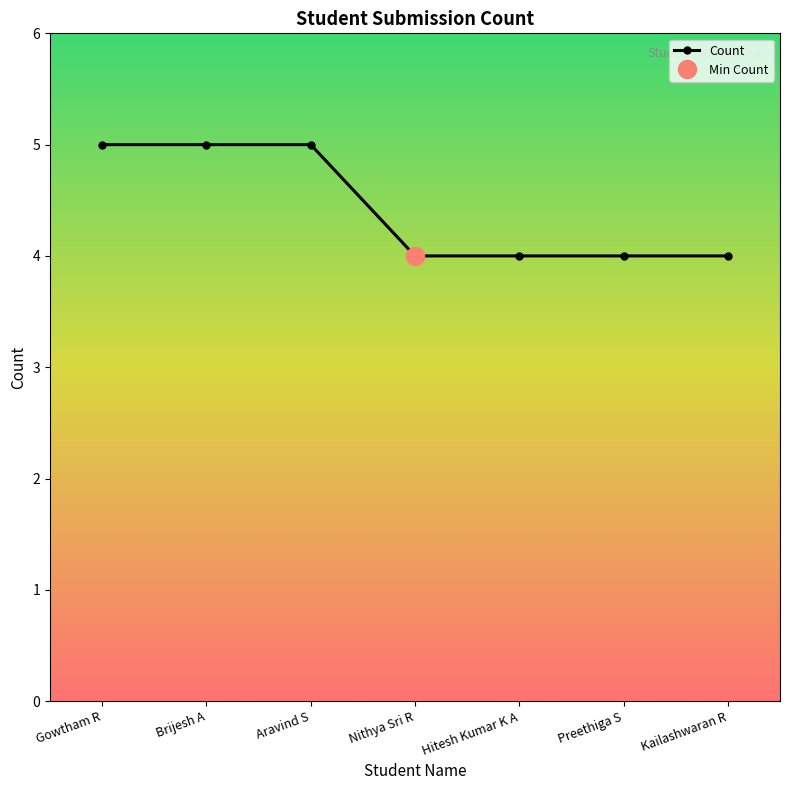

Count the number of data series in this chart.

1